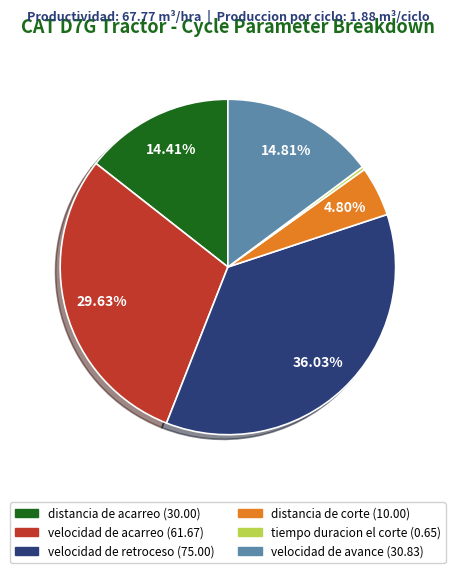

To the nearest percent, what is the average slice percentage?

17%